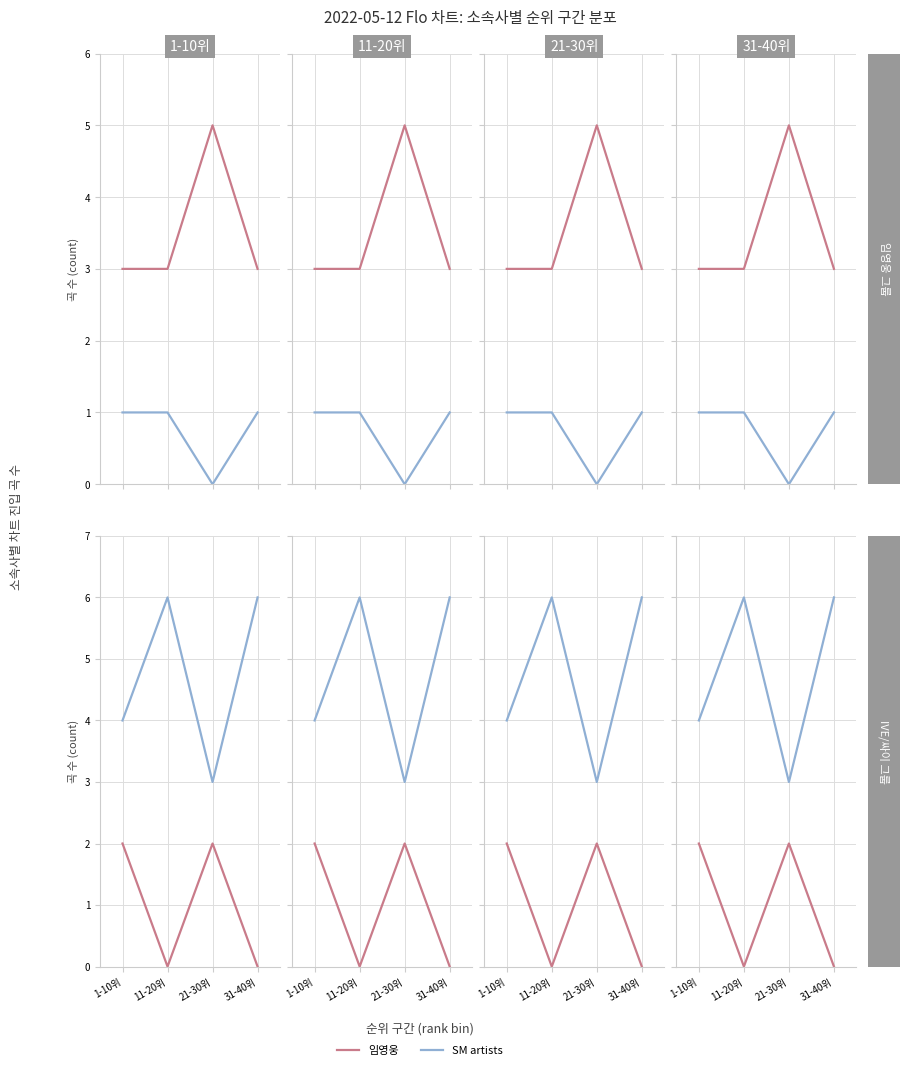

Does the chart have visible grid lines?

Yes